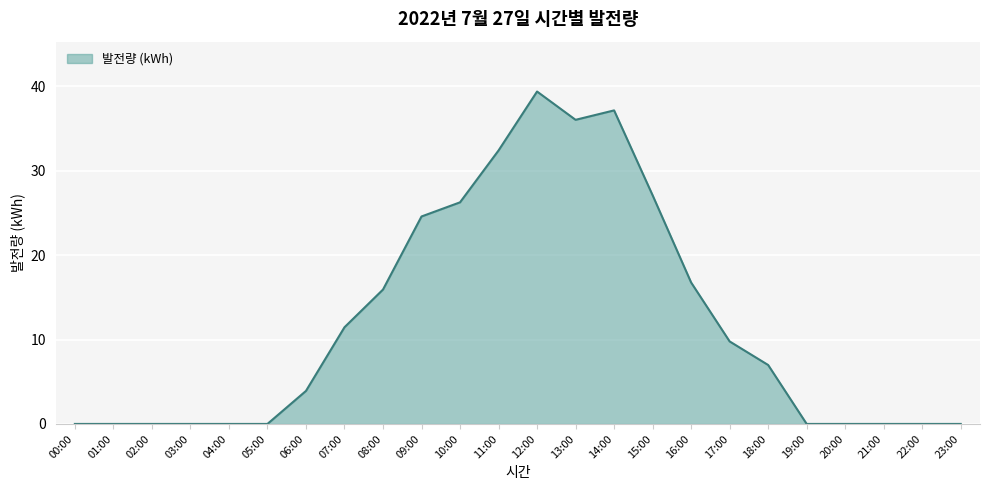

Reading left to right, what are all the values shown in this chart?

0.0	0.0	0.0	0.0	0.0	0.0	3.9	11.5	15.9	24.6	26.3	32.4	39.4	36.0	37.2	27.1	16.8	9.8	7.0	0.0	0.0	0.0	0.0	0.0